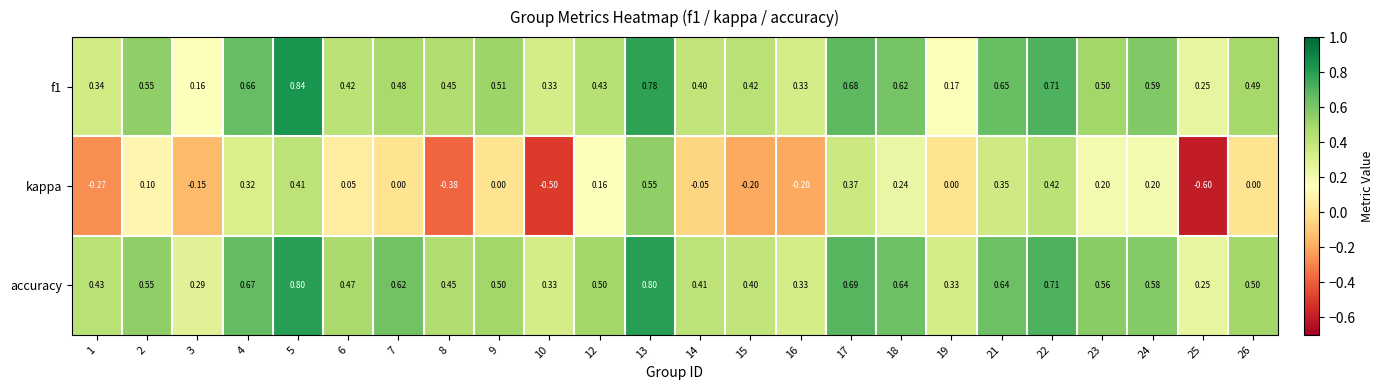

Is the value of f1 at 13 greater than the value of accuracy at 6?

Yes